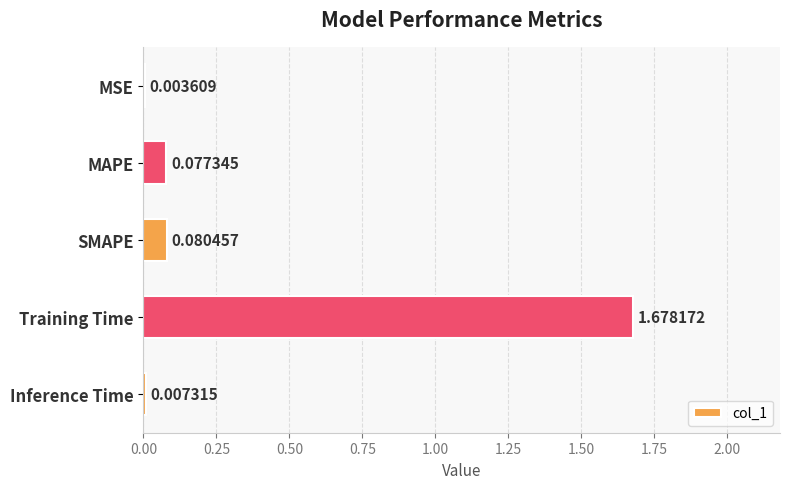

What is the sum of all values?

1.8